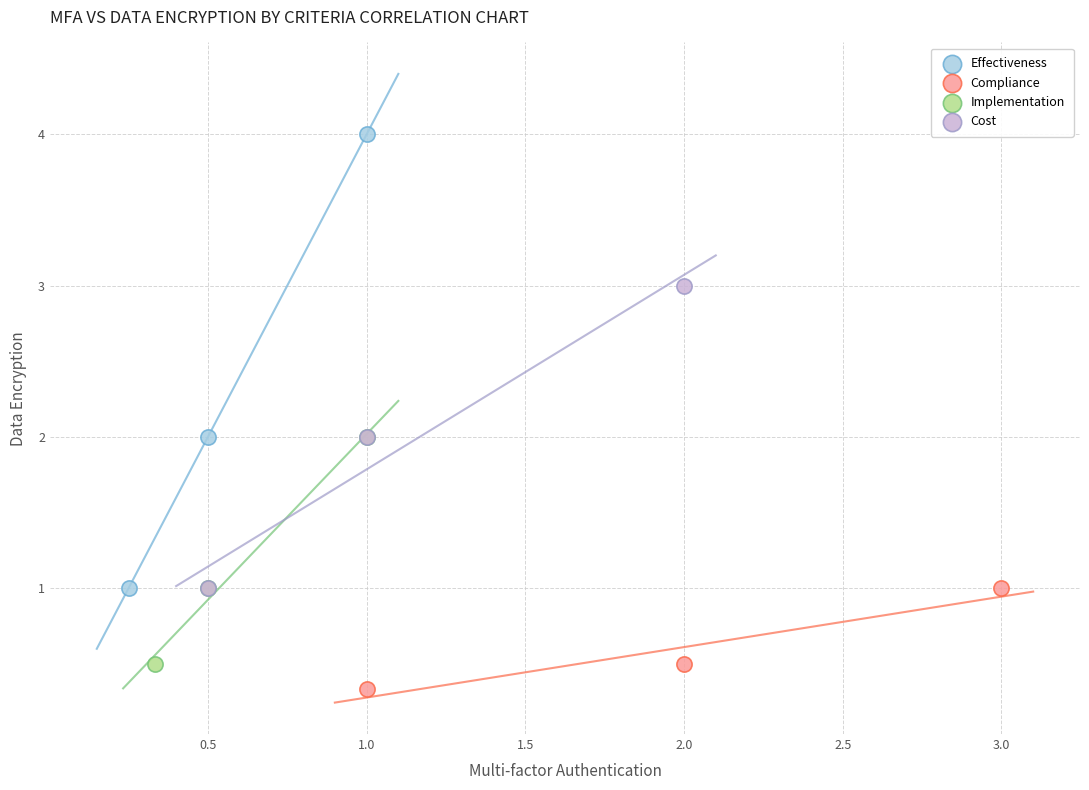

Which series has the largest Y range (max minus min)?

Effectiveness